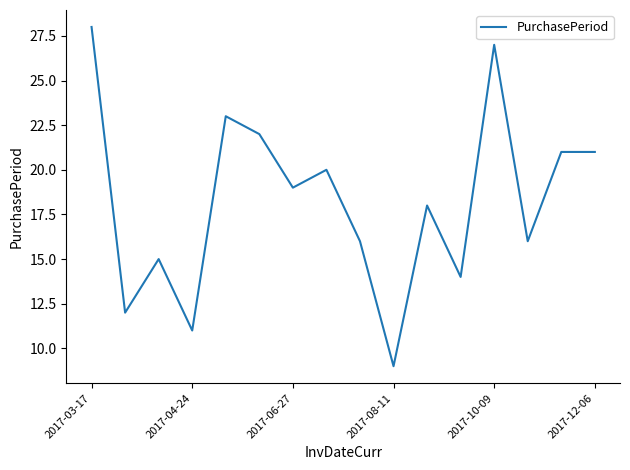

What is the greatest value displayed?

28